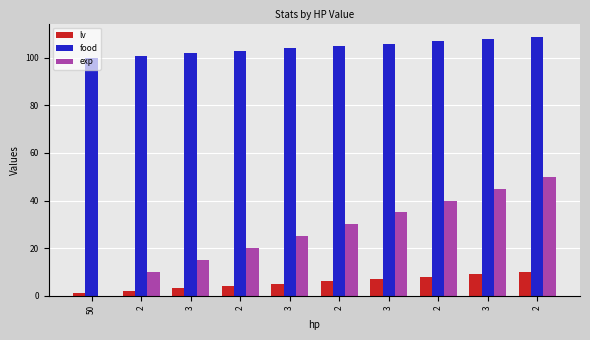

How many data points does each series have?

10